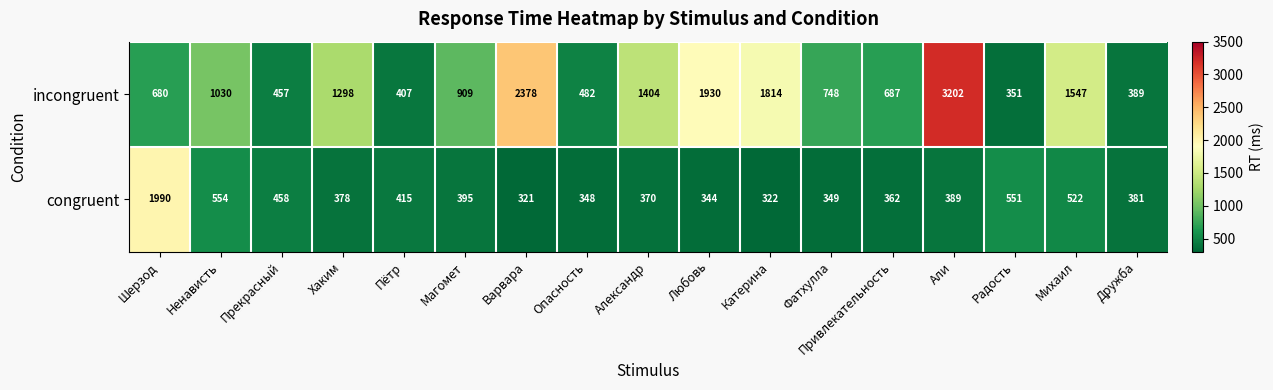

What is the maximum value shown in the chart?

3202